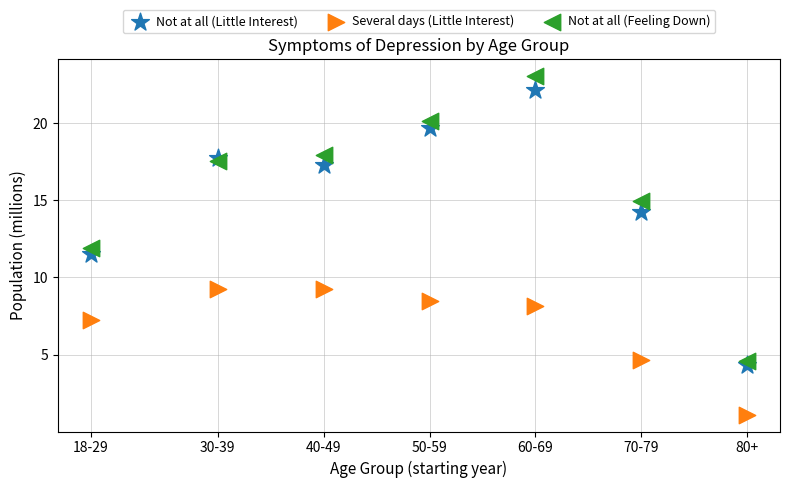

Which series contains the highest Y value?

Not at all (Feeling Down)